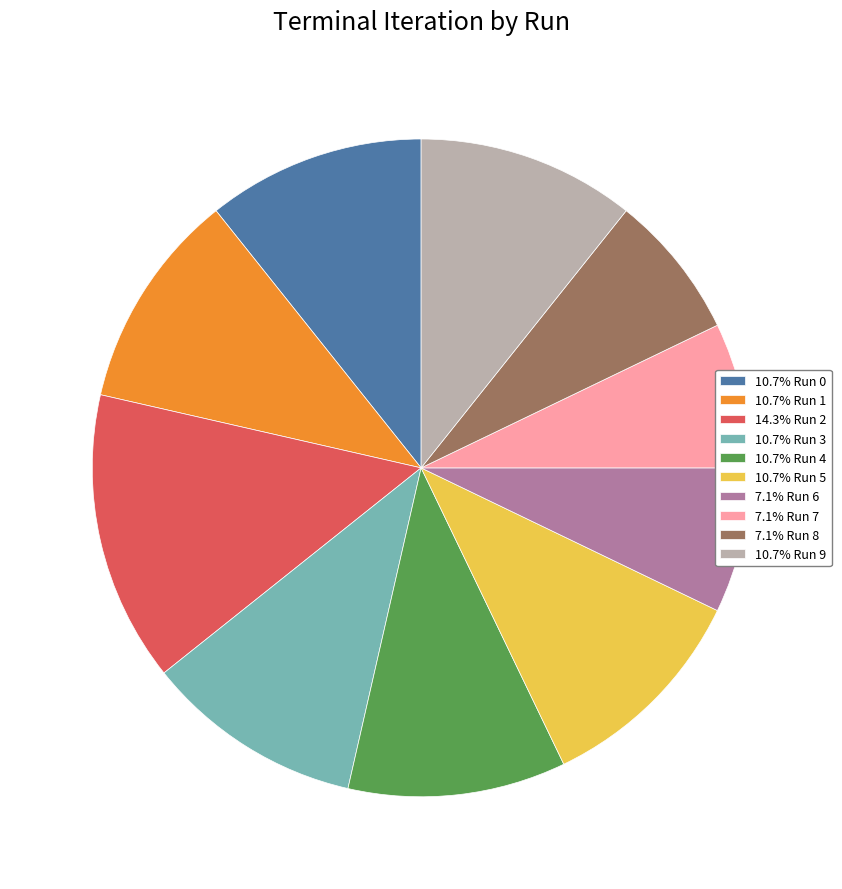

What is the ratio of the value at 10.7% Run 5 to the value at 7.1% Run 6?

1.5